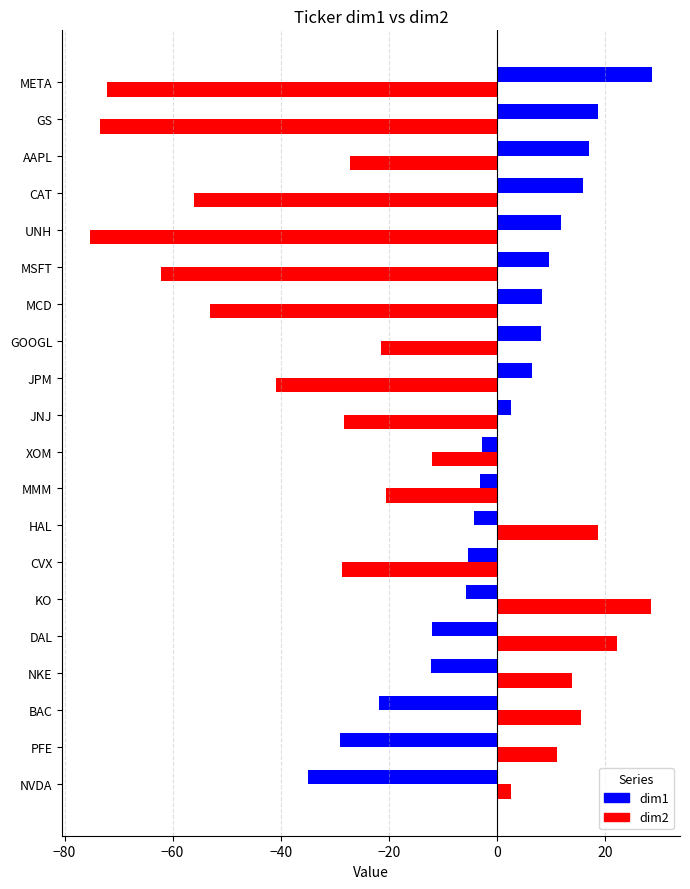

Rank the series at CVX from lowest to highest value.

dim2, dim1